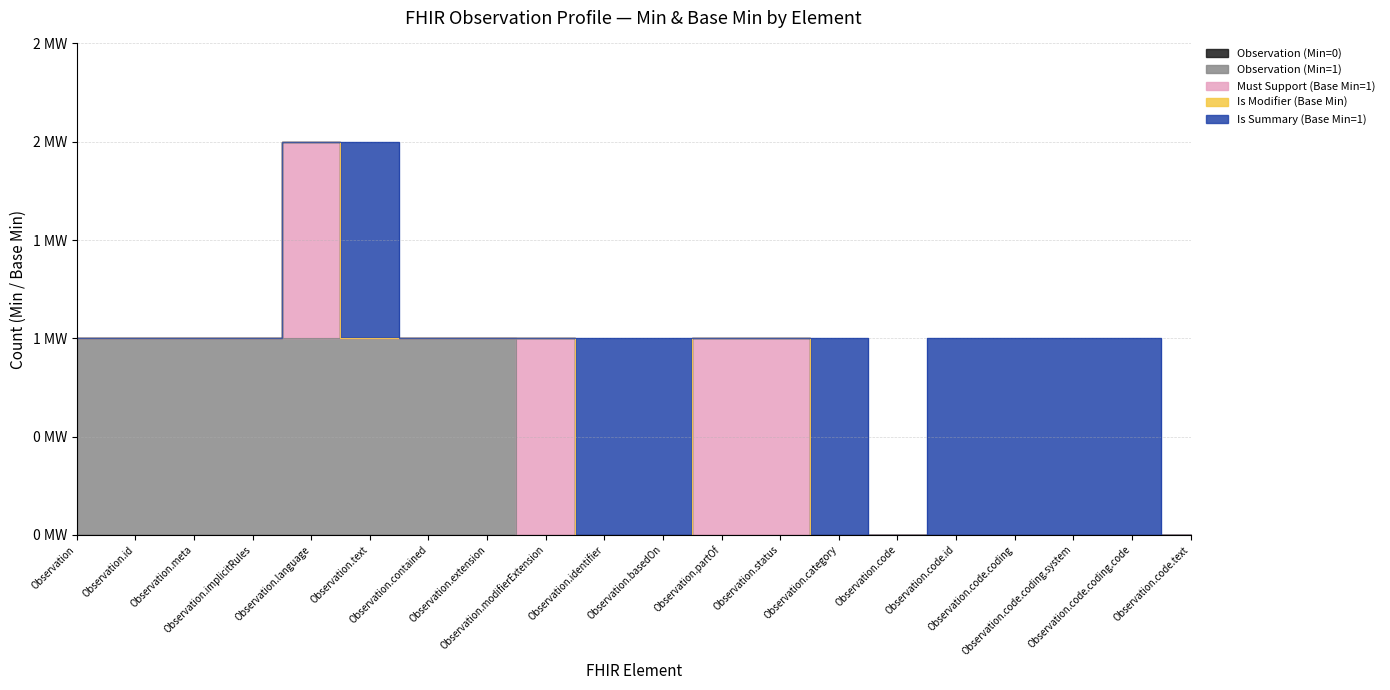

Rank the categories by Is Summary (Base Min=1) value from highest to lowest.

Observation.text, Observation.identifier, Observation.basedOn, Observation.category, Observation.code.id, Observation.code.coding, Observation.code.coding.system, Observation.code.coding.code, Observation, Observation.id, Observation.meta, Observation.implicitRules, Observation.language, Observation.contained, Observation.extension, Observation.modifierExtension, Observation.partOf, Observation.status, Observation.code, Observation.code.text